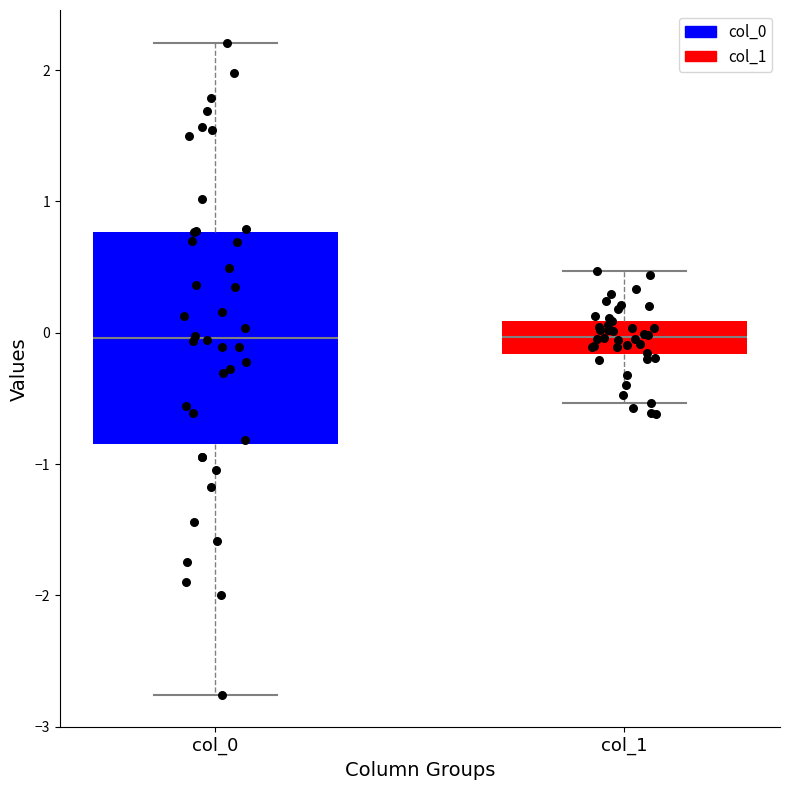

Where is the upper edge of the box for col_0 on the y-axis? The values are not printed on the chart, so give them approximately, as read against the axis.

0.8